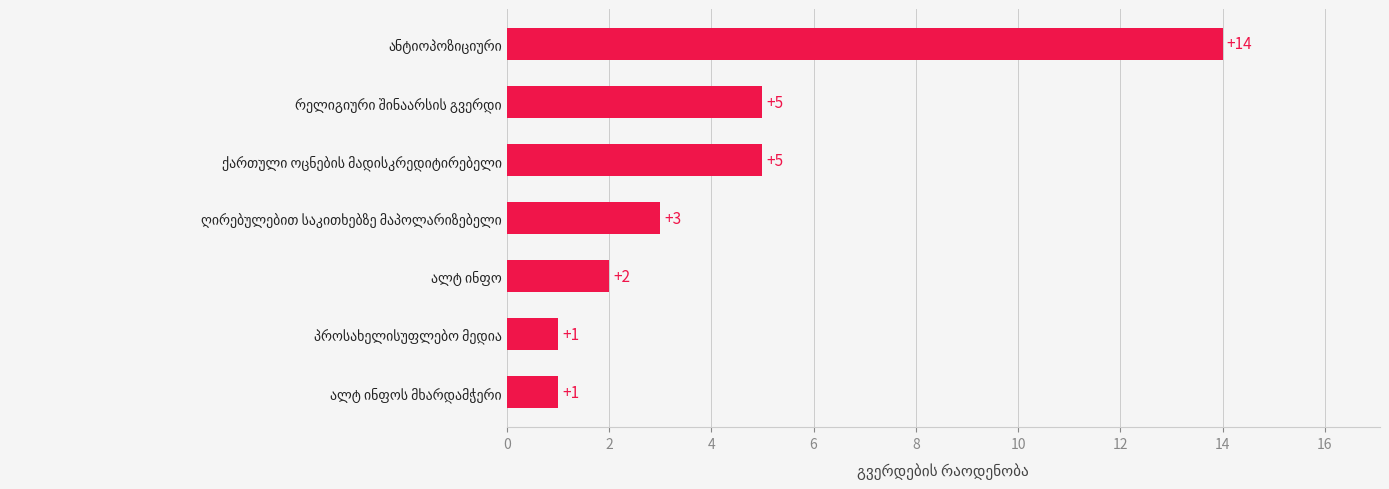

What is the minimum value shown in the chart?

1